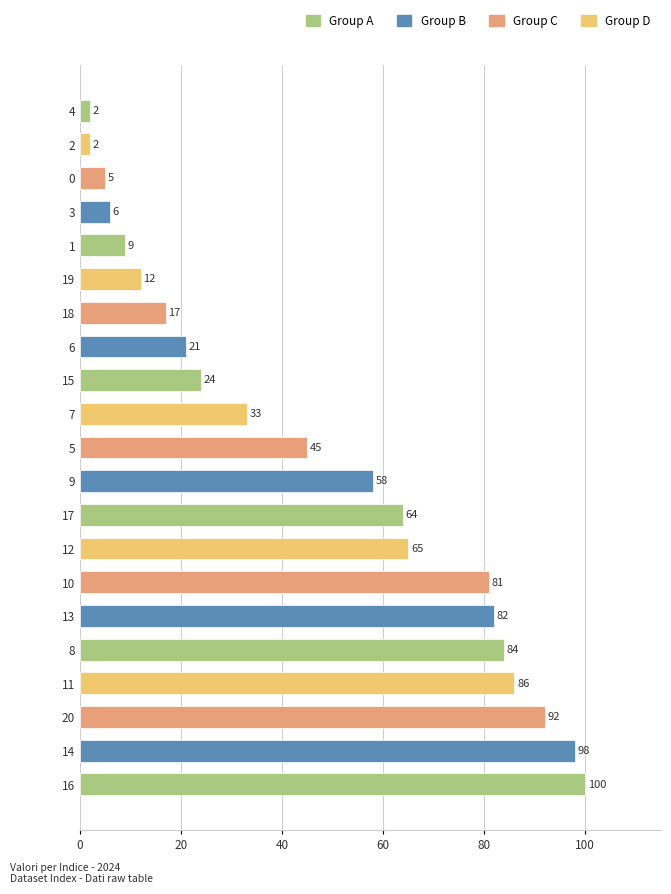

What is the difference between the second highest and second lowest values?

96